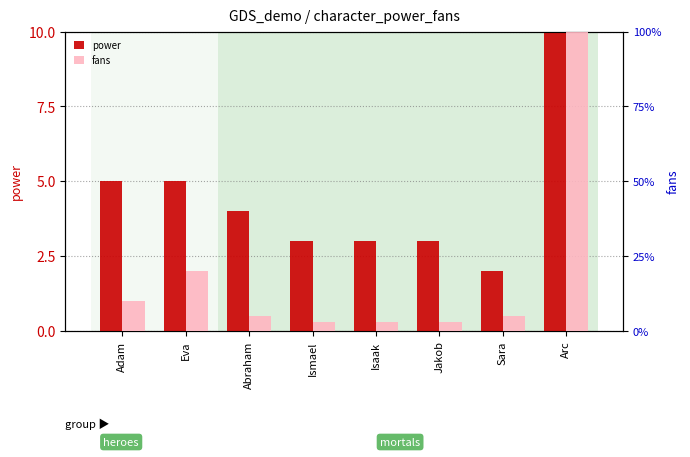

List the labels in order of fans value, largest first.

Arc, Eva, Adam, Abraham, Sara, Ismael, Isaak, Jakob